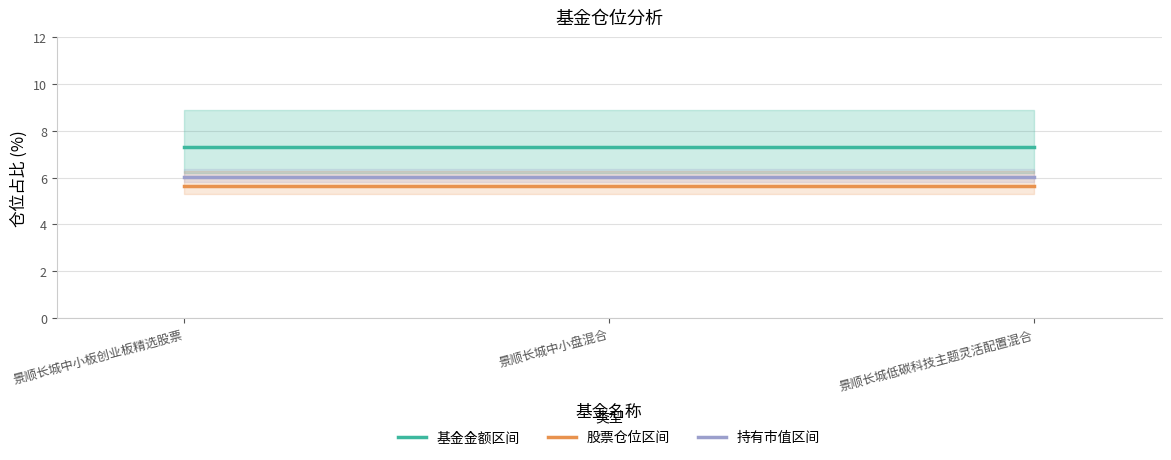

Rank the categories by 持有市值区间 value from highest to lowest.

景顺长城中小板创业板精选股票, 景顺长城中小盘混合, 景顺长城低碳科技主题灵活配置混合